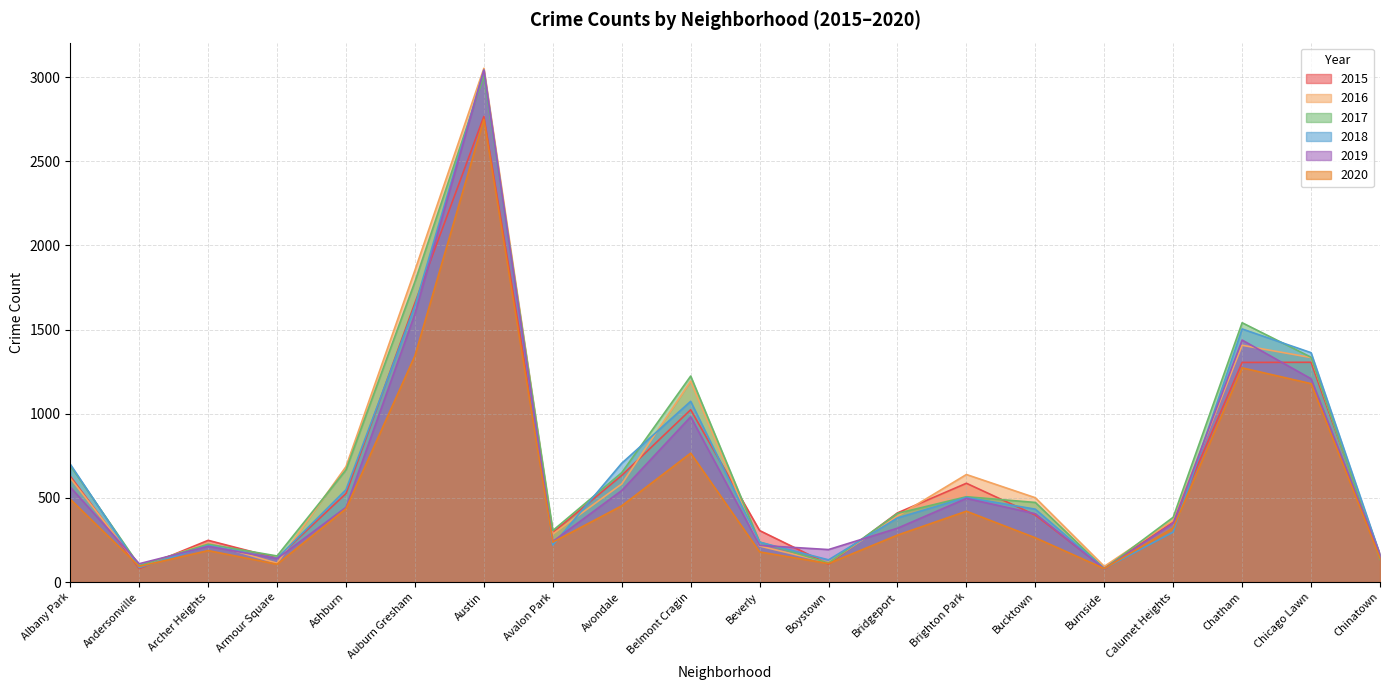

What is the label of the 12th point from the left?

Boystown